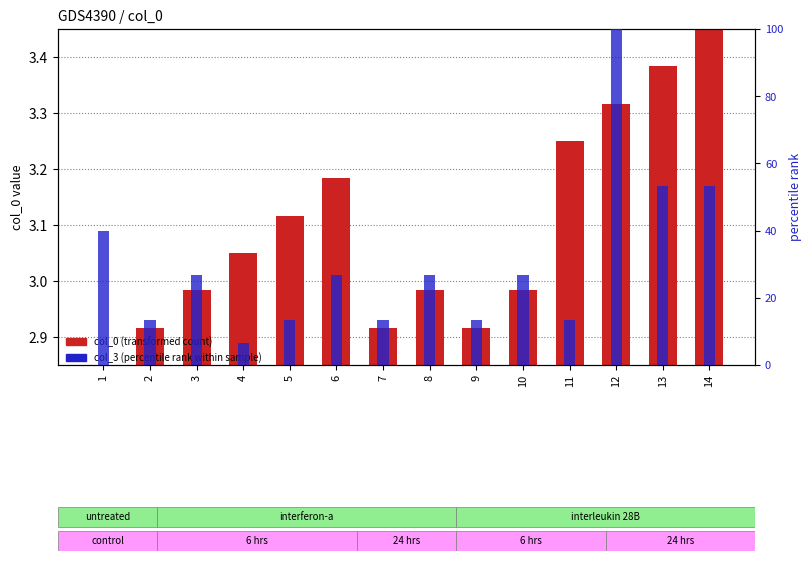

Is it true that col_3 (percentile rank) equals 13.3 at 7?

True